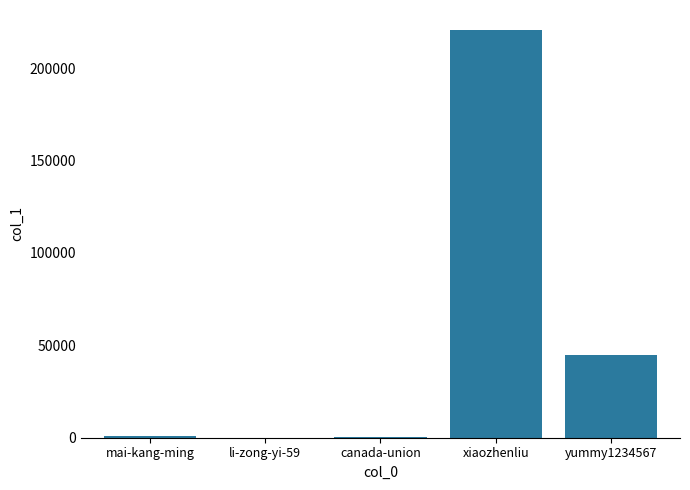

At which category does the chart reach its peak across all series?

xiaozhenliu